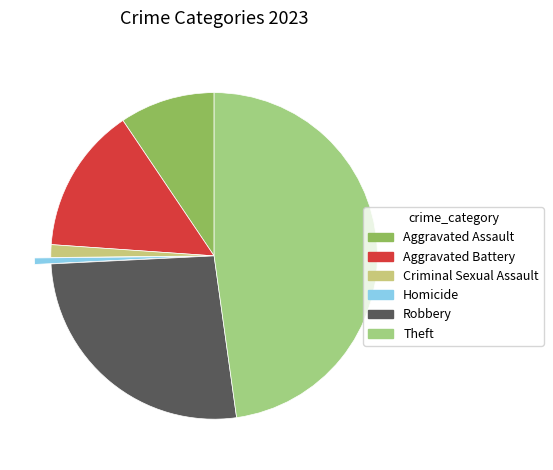

Do Robbery and Theft together represent more than half of the pie?

Yes